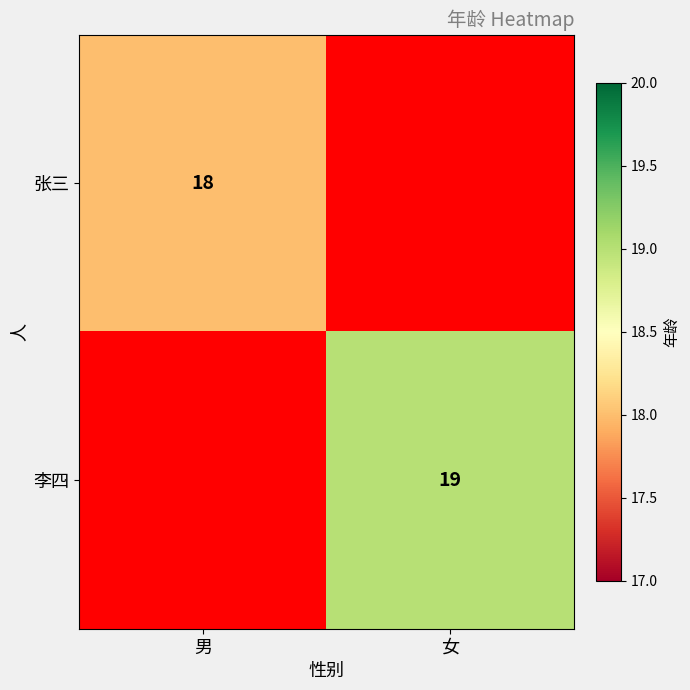

The 张三 series shows 18 at 男. True or false?

True